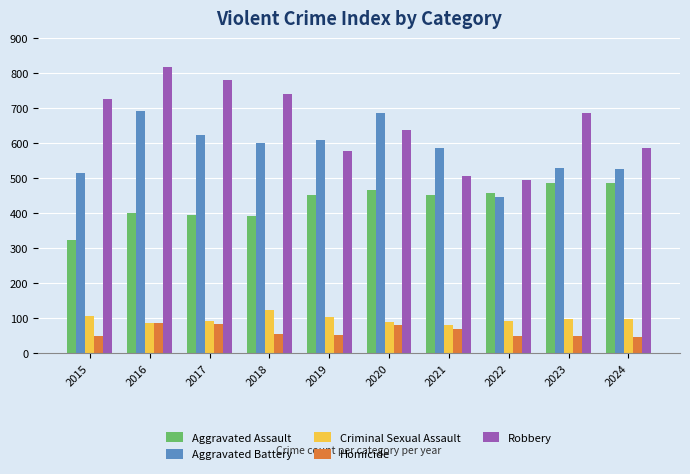

The value of Homicide at 2018 is 92. True or false?

False